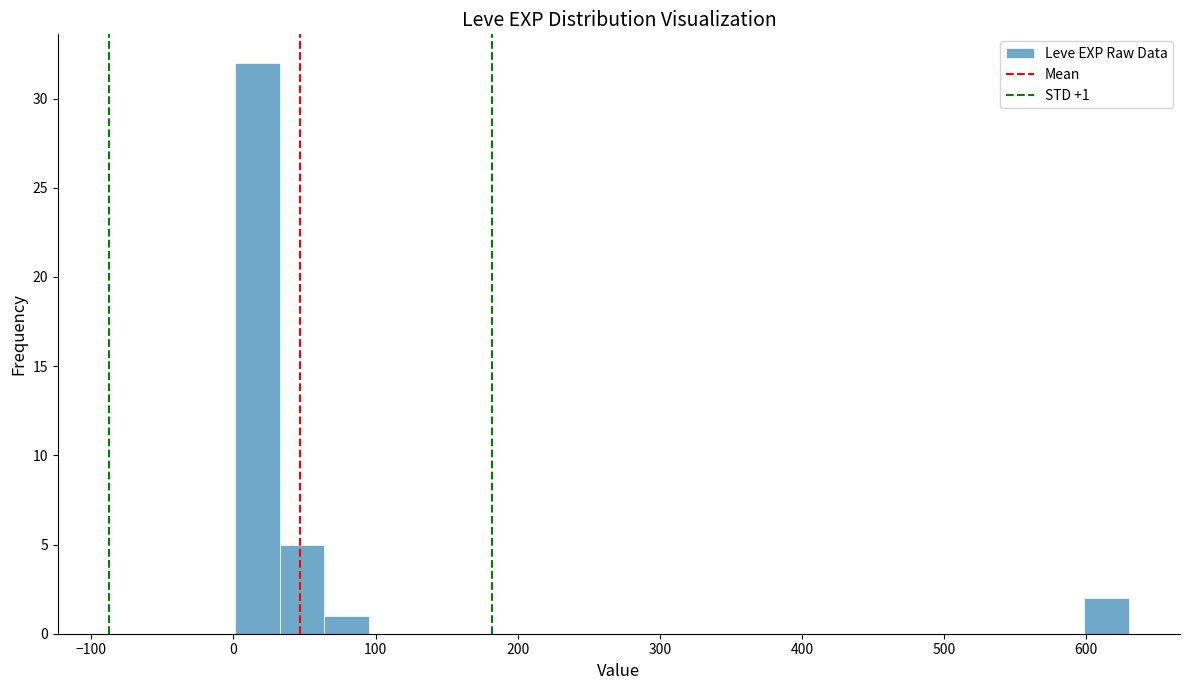

Around what value on the x-axis is the tallest bar? Give the approximate position of its centre, as read against the axis.

20